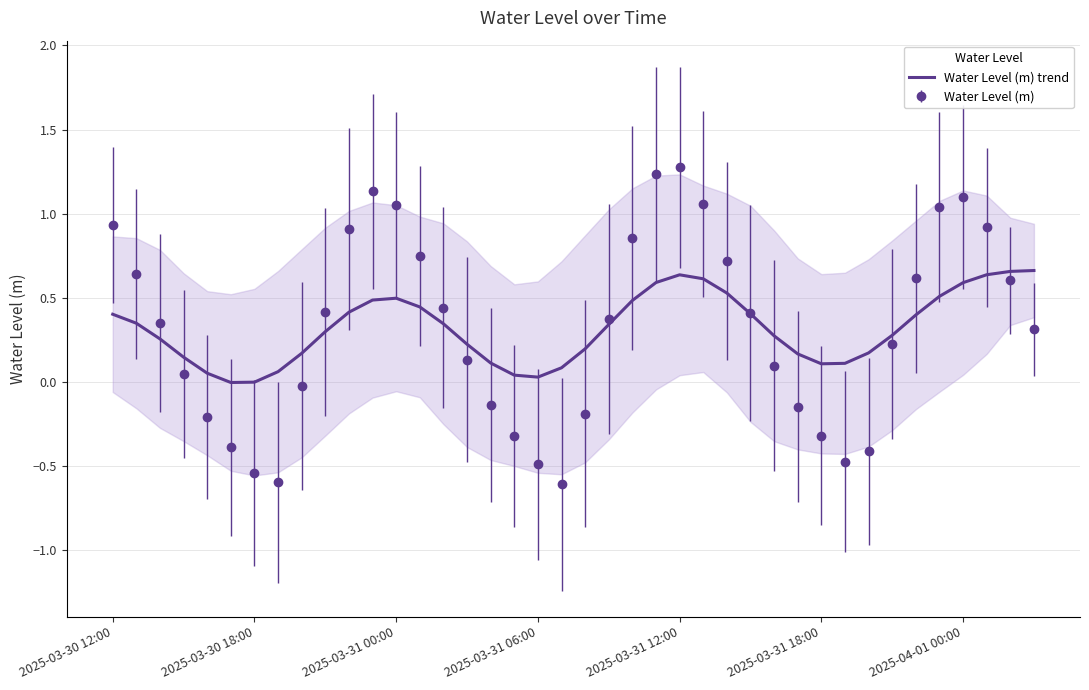

The chart shows a value of 0.3 at 11. True or false?

False